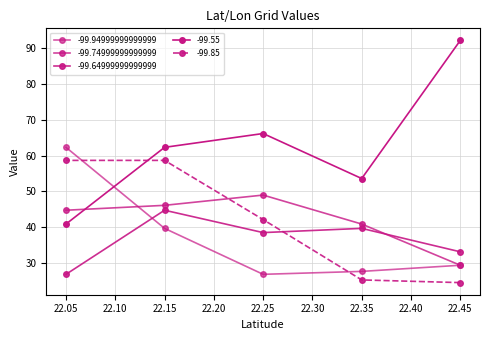

Is it true that -99.74999999999999 equals 71.1 at 22.05?

False